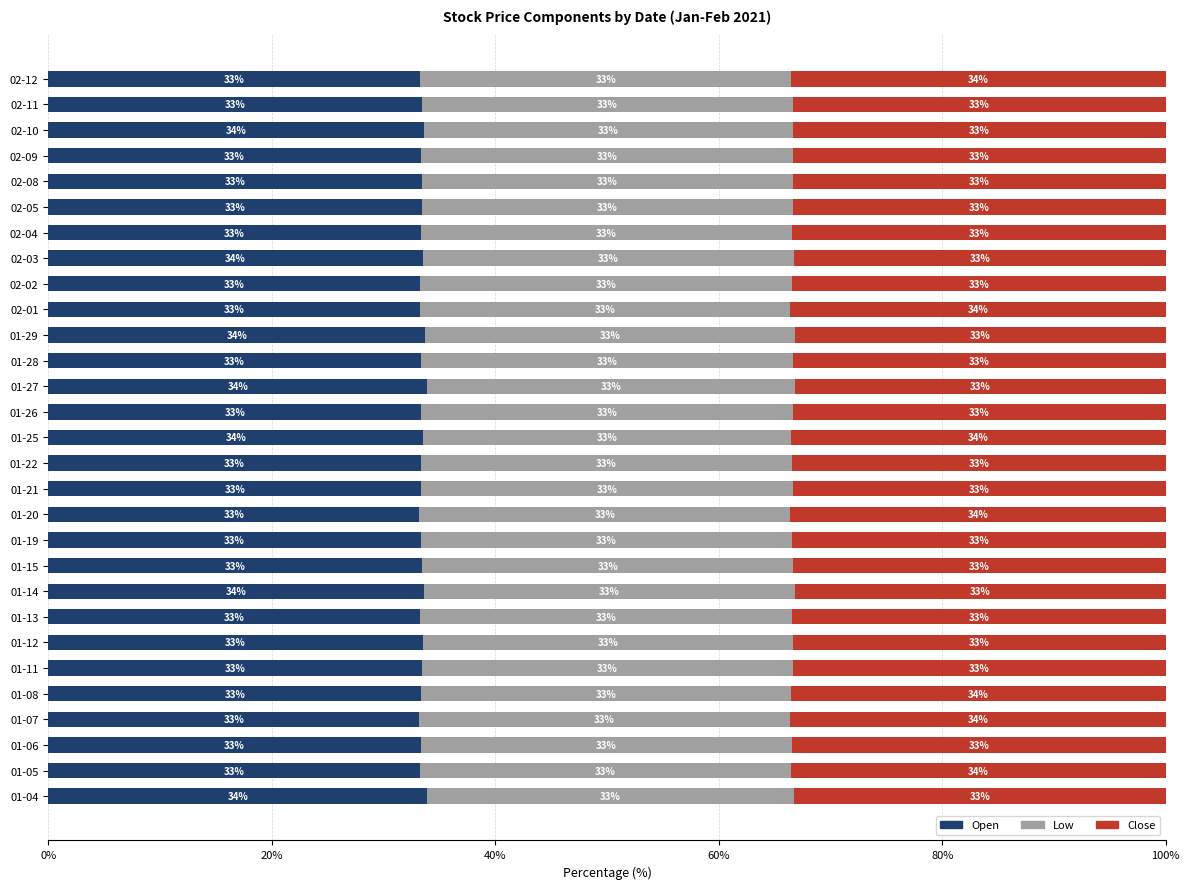

Read the Open value at 01-21.

33.4